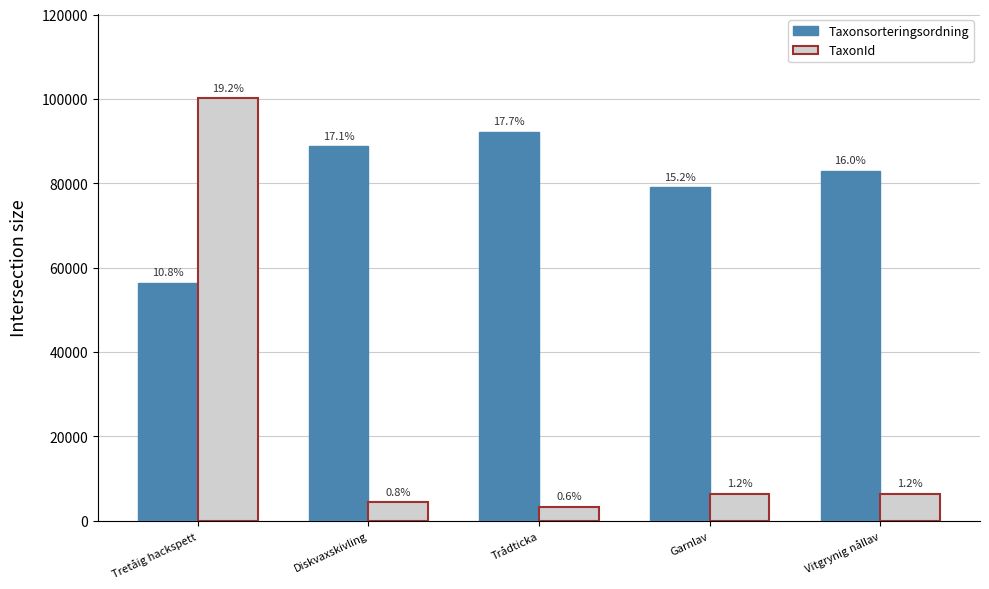

Does the chart contain stacked bars?

No